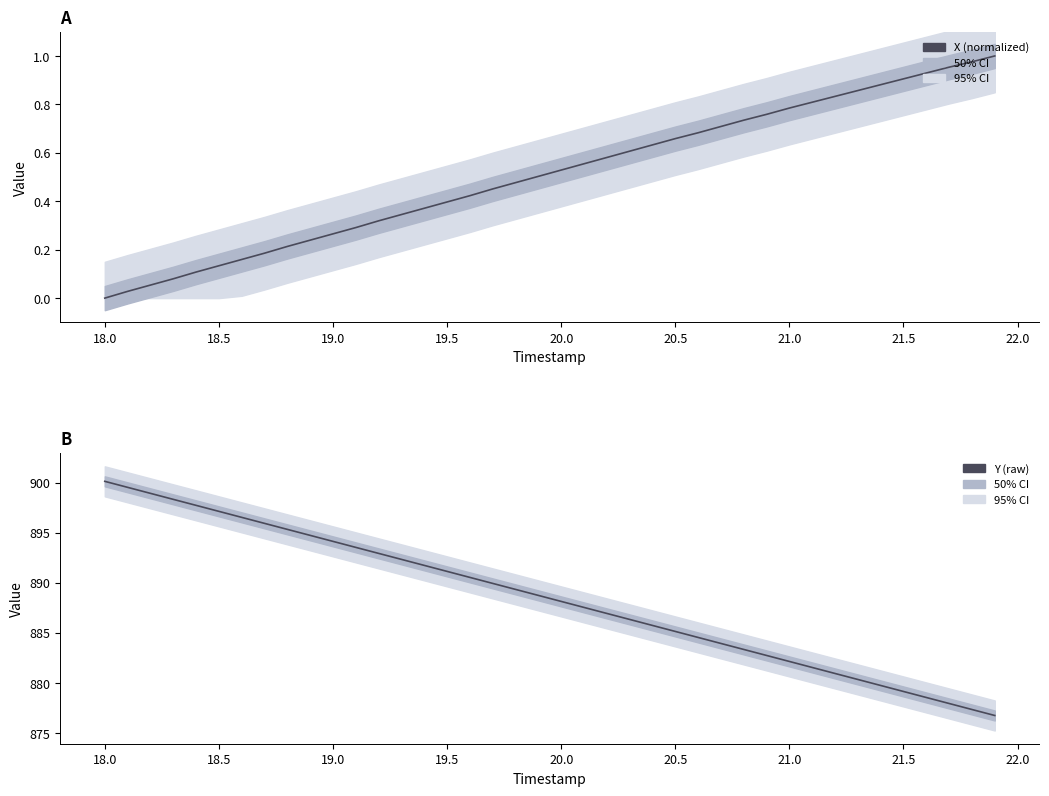

List the series in order of their overall mean, highest first.

Y (raw), X (normalized)